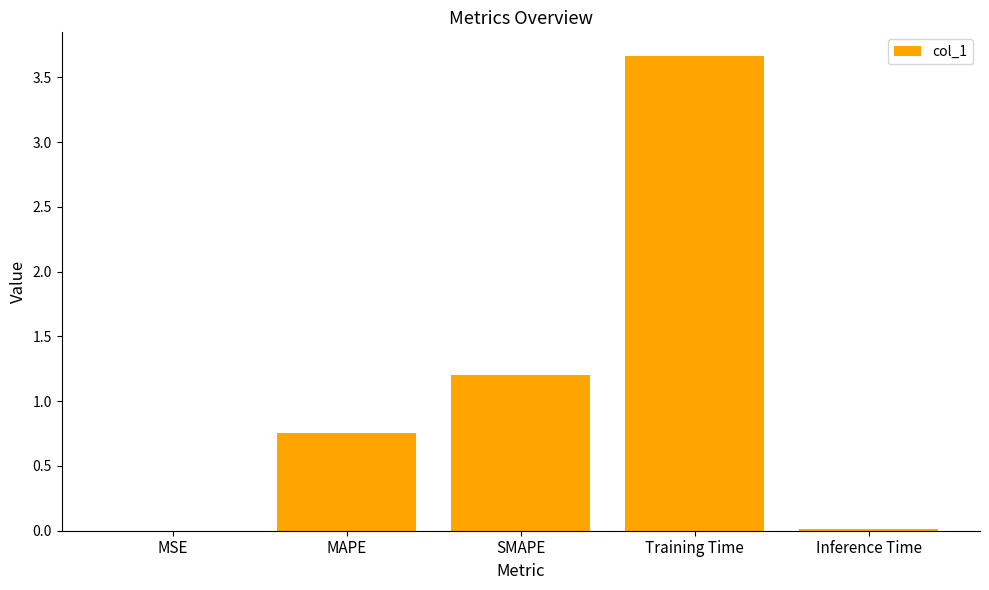

True or false: the data shows 0.4 at SMAPE.

False